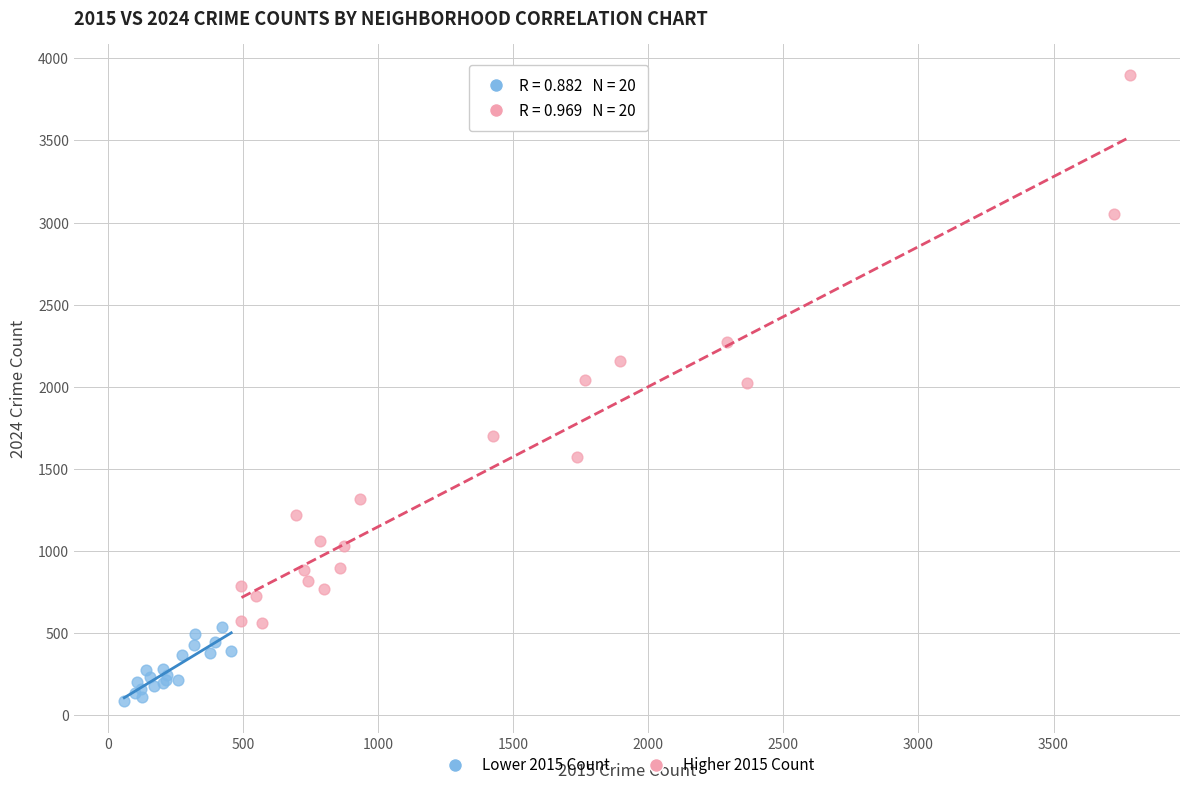

Which series has the largest Y range (max minus min)?

Higher 2015 Count